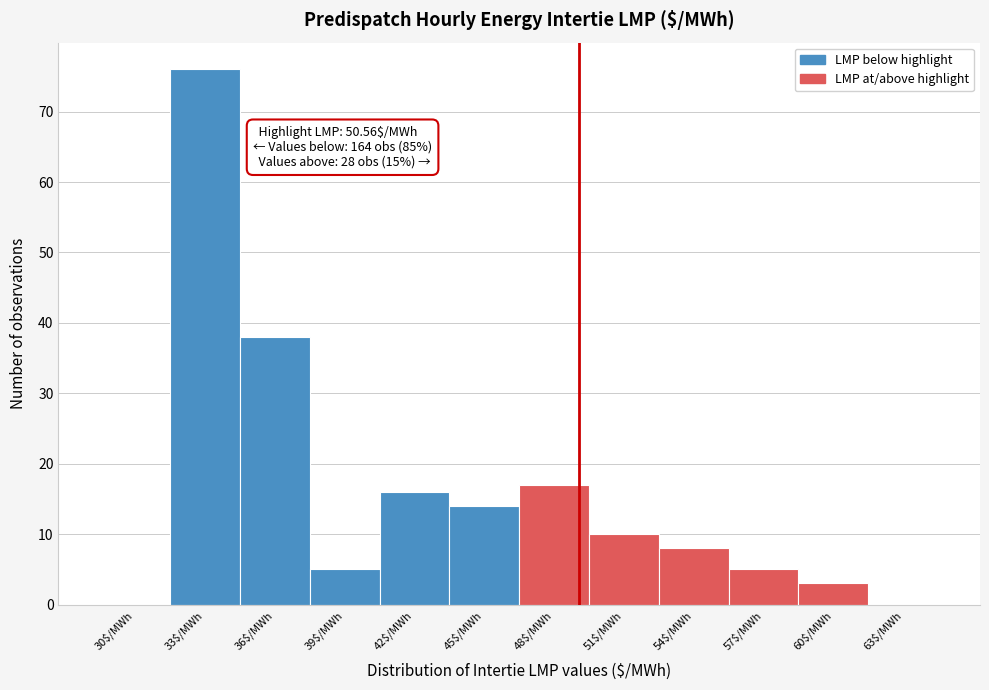

Which label corresponds to the largest value in the chart?

33$/MWh